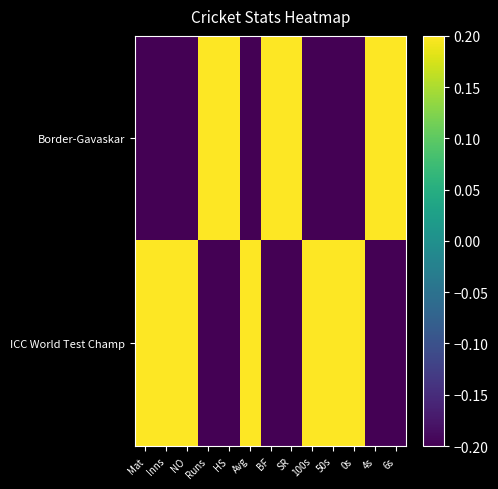

At which category is the sum across all series the highest?

Mat